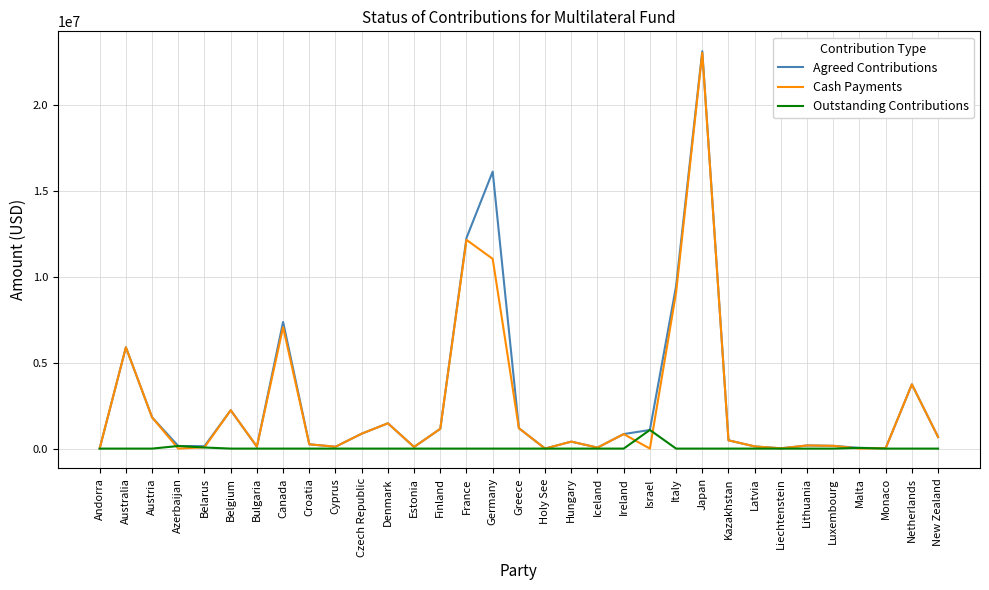

What is the highest value of the Outstanding Contributions series?

1083667